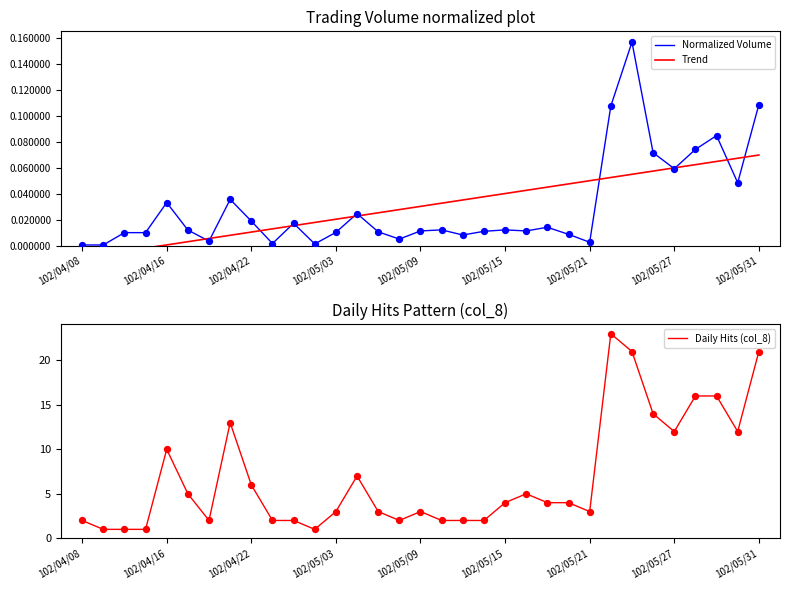

Which series has the largest total across all categories?

Daily Hits (col_8)